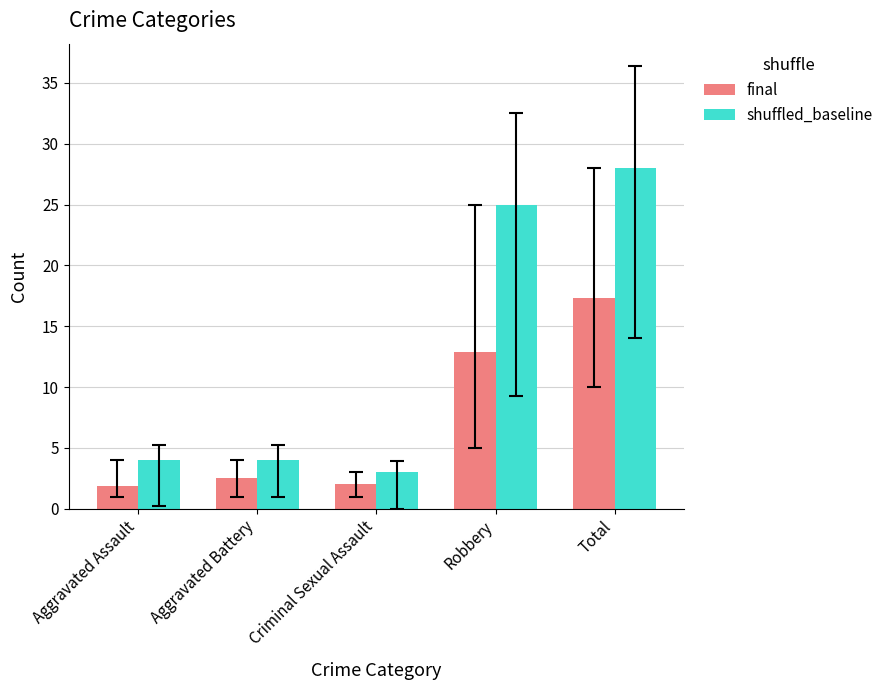

What is the difference between the shuffled_baseline values at Robbery and Total?

3.0